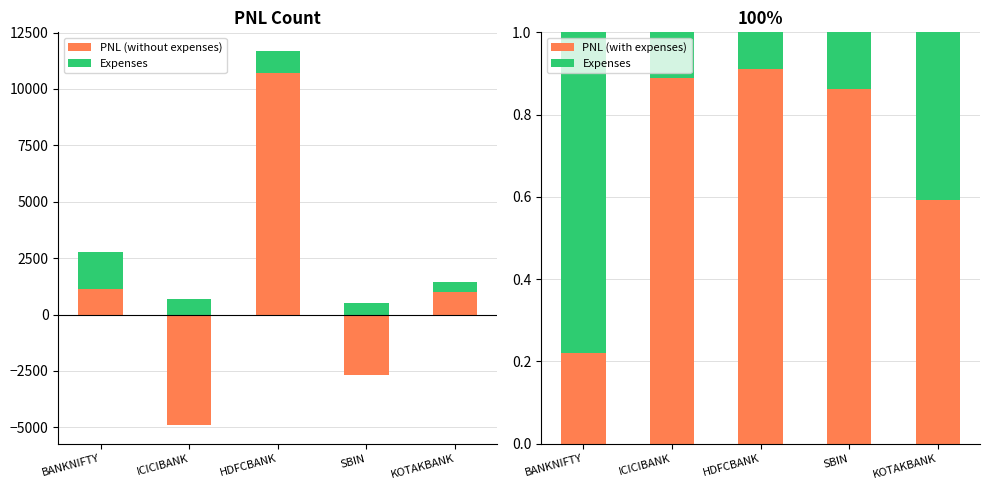

How many groups of bars are there?

5